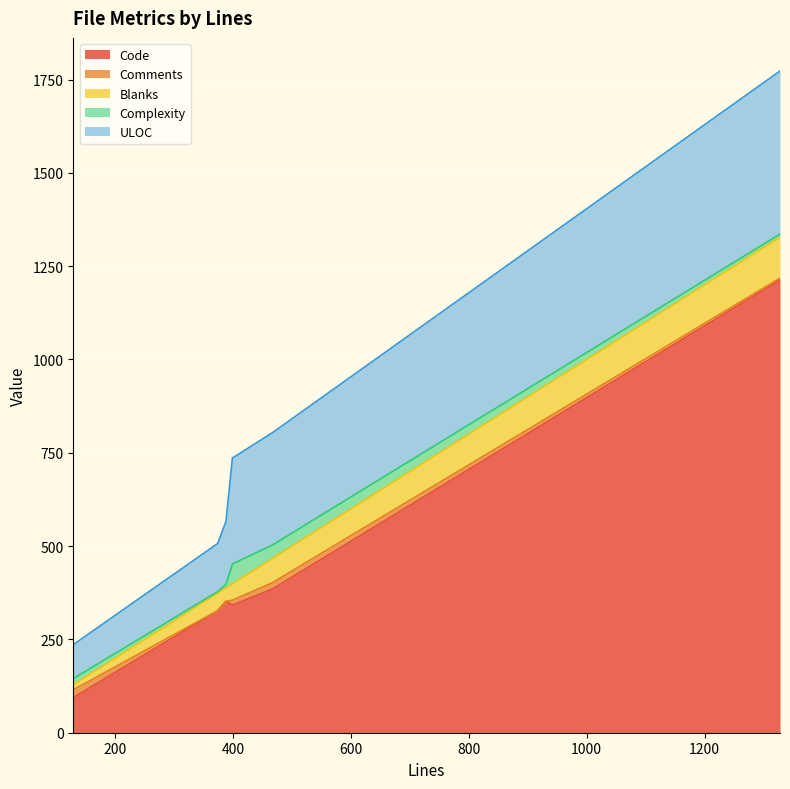

What is the lowest value of the ULOC series?

91